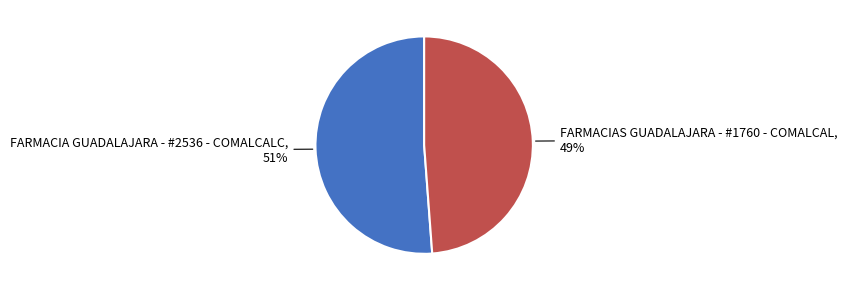

To the nearest percent, what is the difference between the largest and smallest slice percentages?

2%